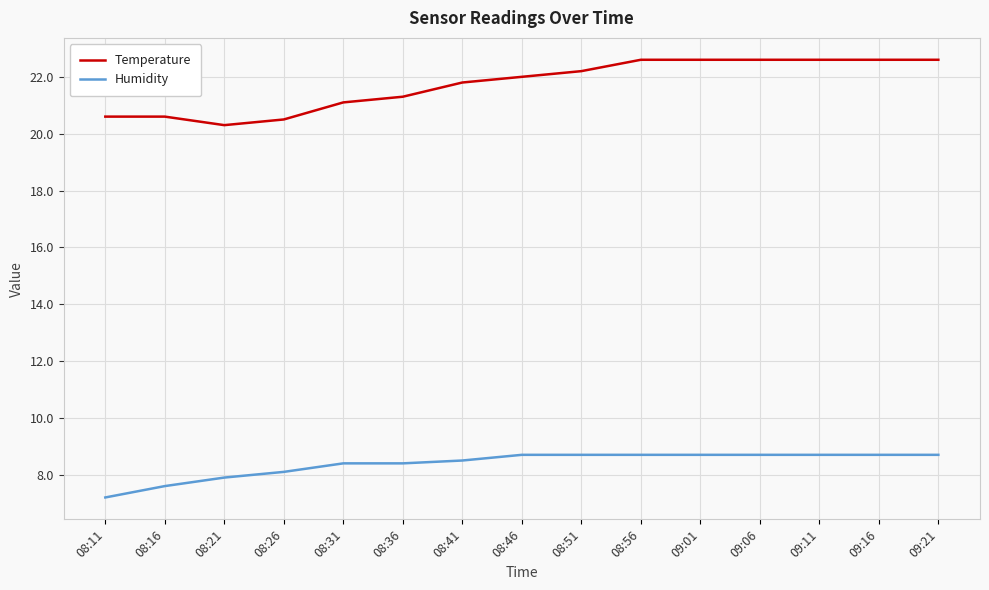

True or false: Temperature and Humidity intersect in this chart.

False